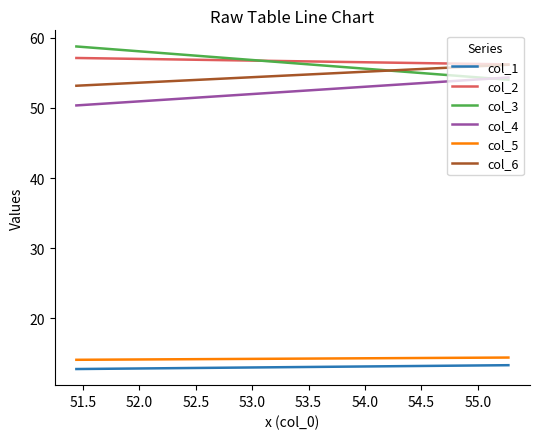

What is the value of the col_4 point at the 1st from the left?

50.3